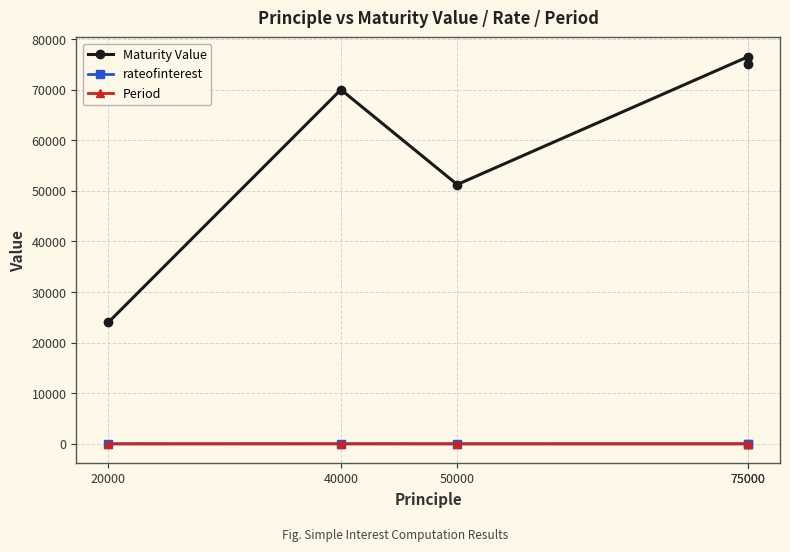

True or false: Period and Maturity Value intersect in this chart.

False